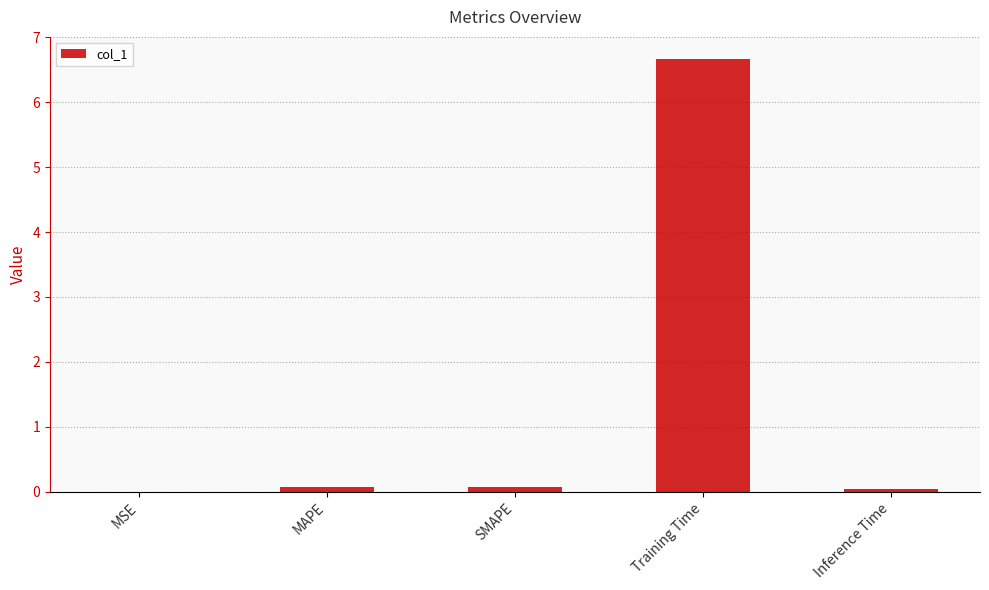

Which has a higher value, MSE or Training Time?

Training Time